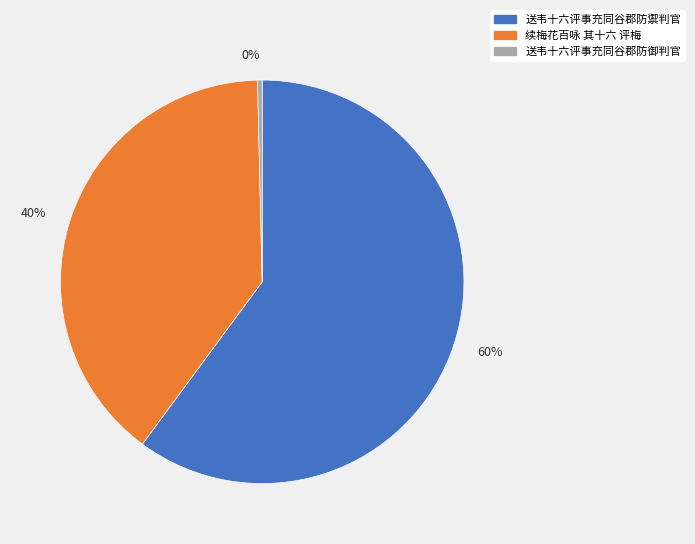

Is it true that 60% is 60% of the pie?

True